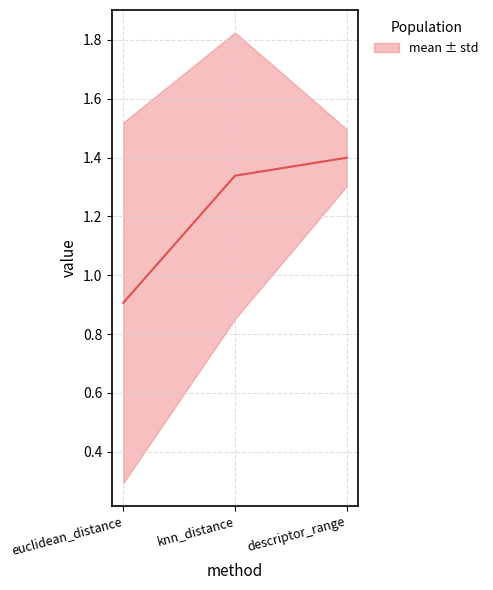

What is the difference between the maximum and minimum values?

0.5